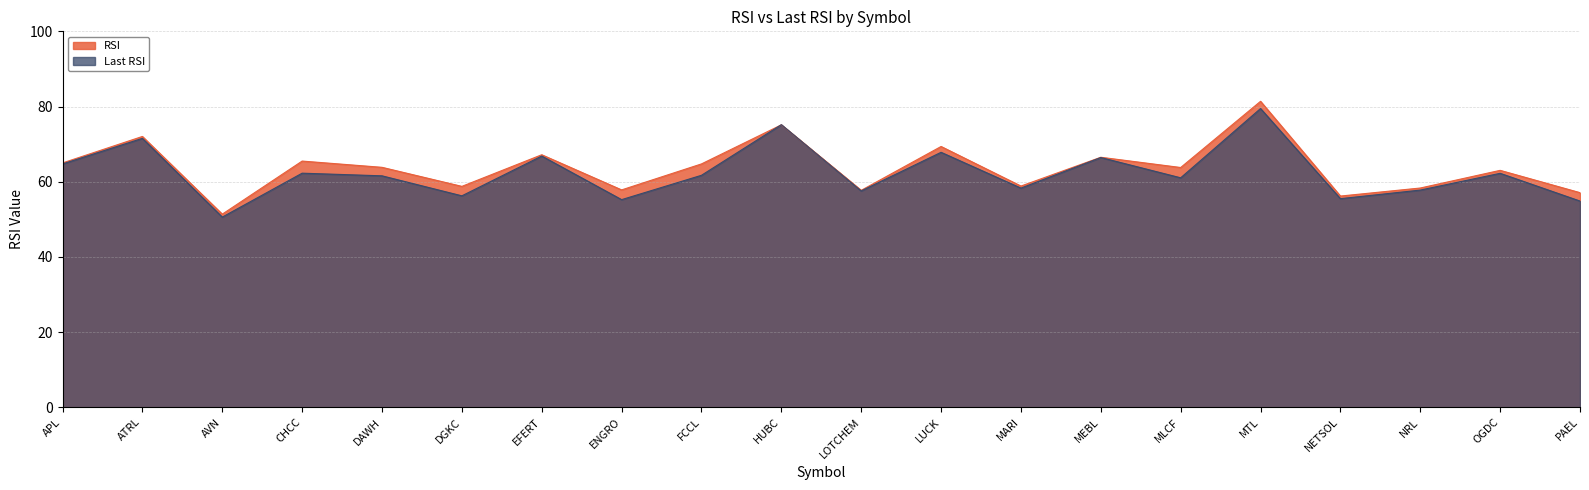

List the series in order of their peak value, highest first.

RSI, Last RSI